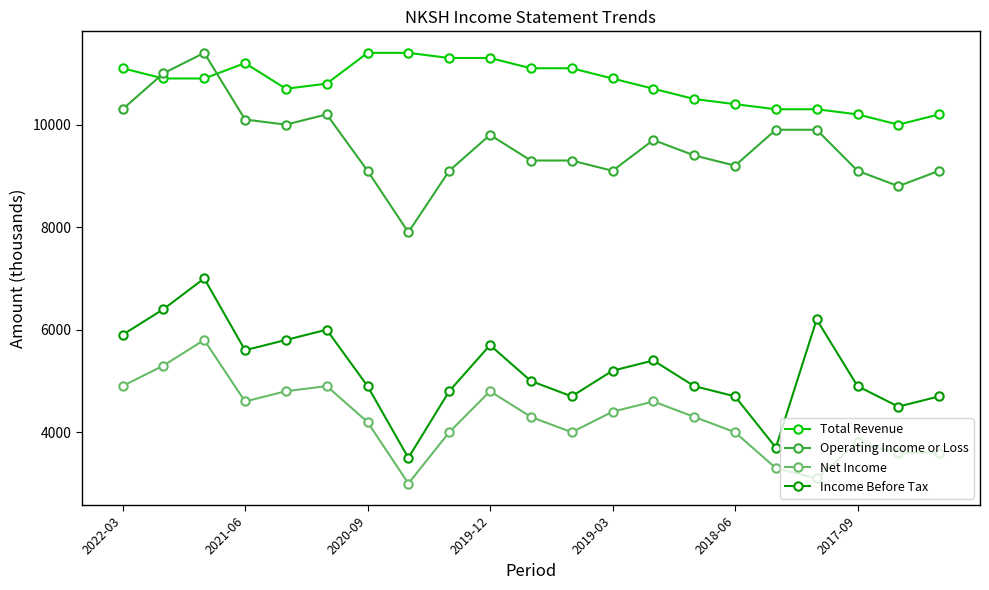

How many data points in Net Income are less than 4300?

10